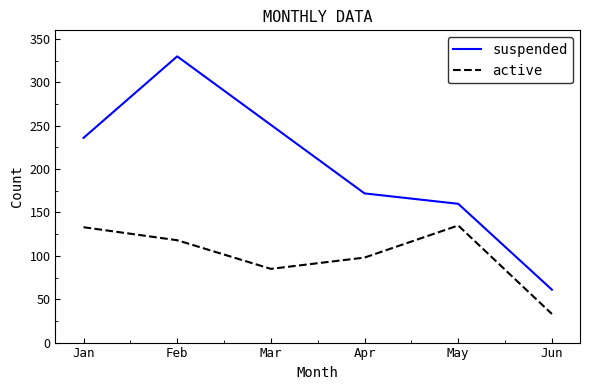

What are all the series names shown in the legend?

suspended, active